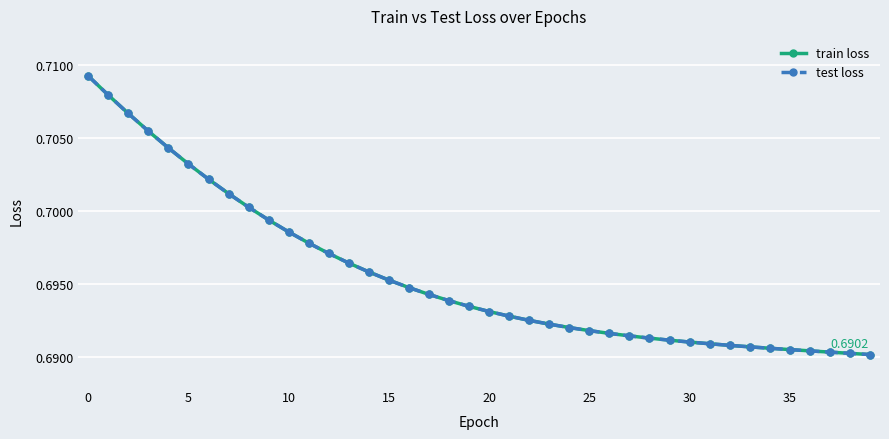

What is the label of the 14th point from the right?

26